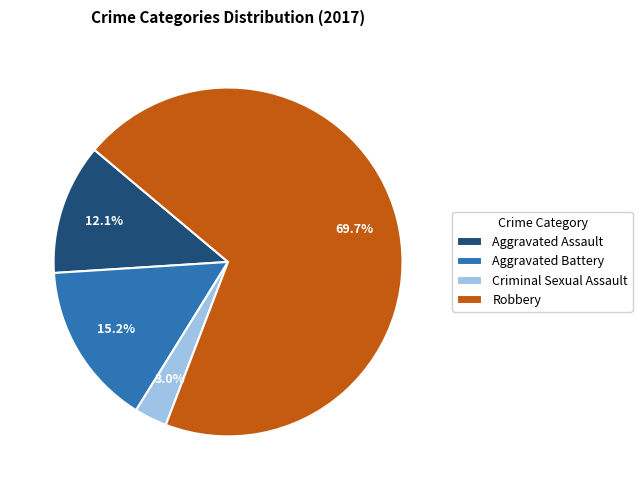

To the nearest percent, what is the combined percentage of Criminal Sexual Assault and Aggravated Battery?

18%